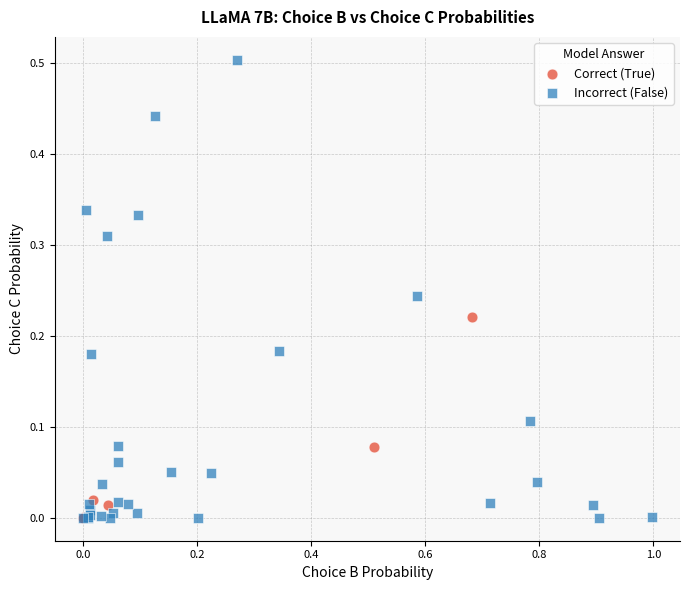

Which series has the widest spread of Y values?

Incorrect (False)